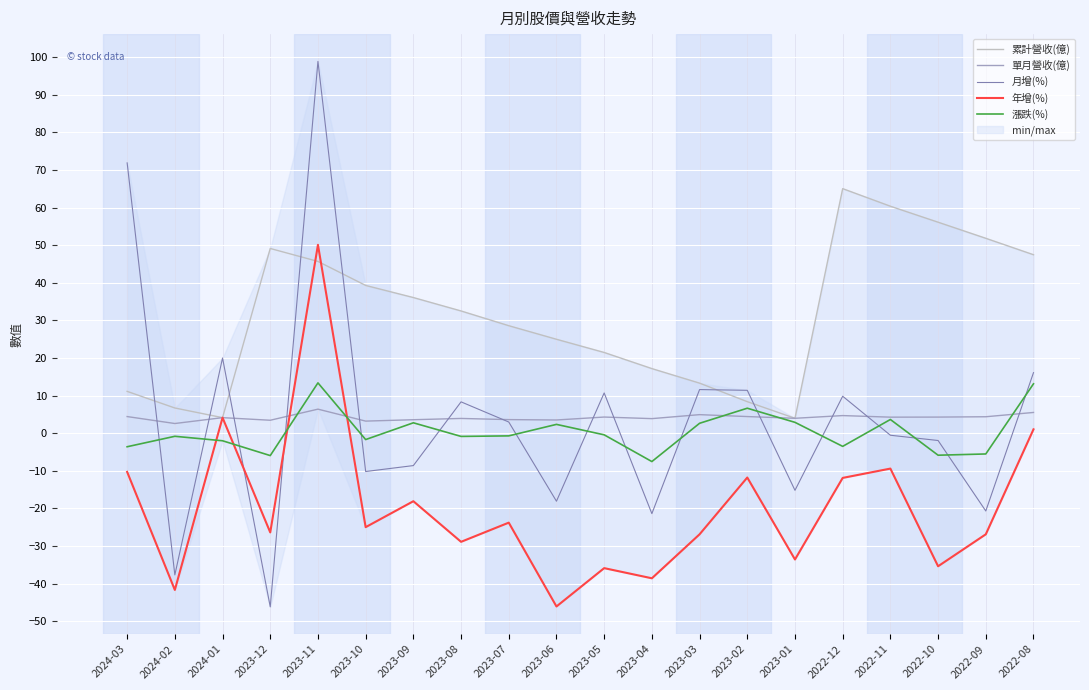

At how many categories does at least one series exceed 82?

1